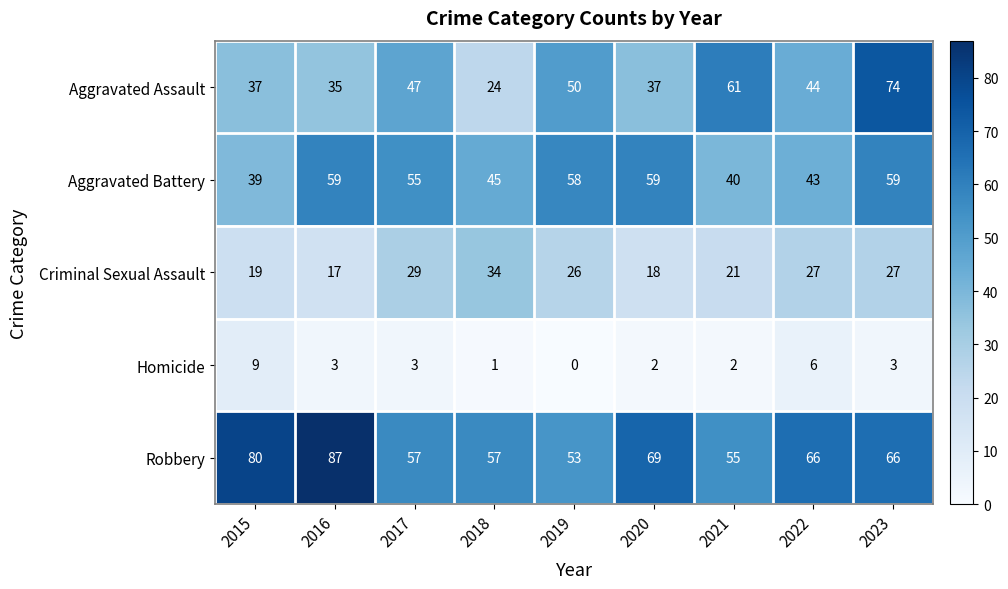

Read the Criminal Sexual Assault value at 2020.

18